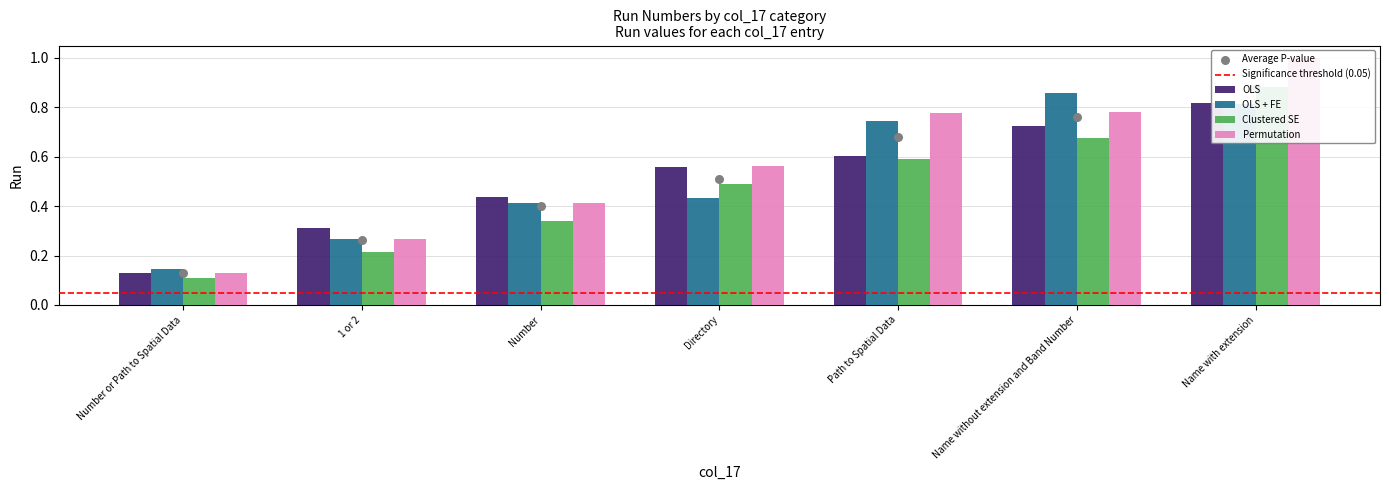

At which category is the sum across all series the highest?

Name with extension